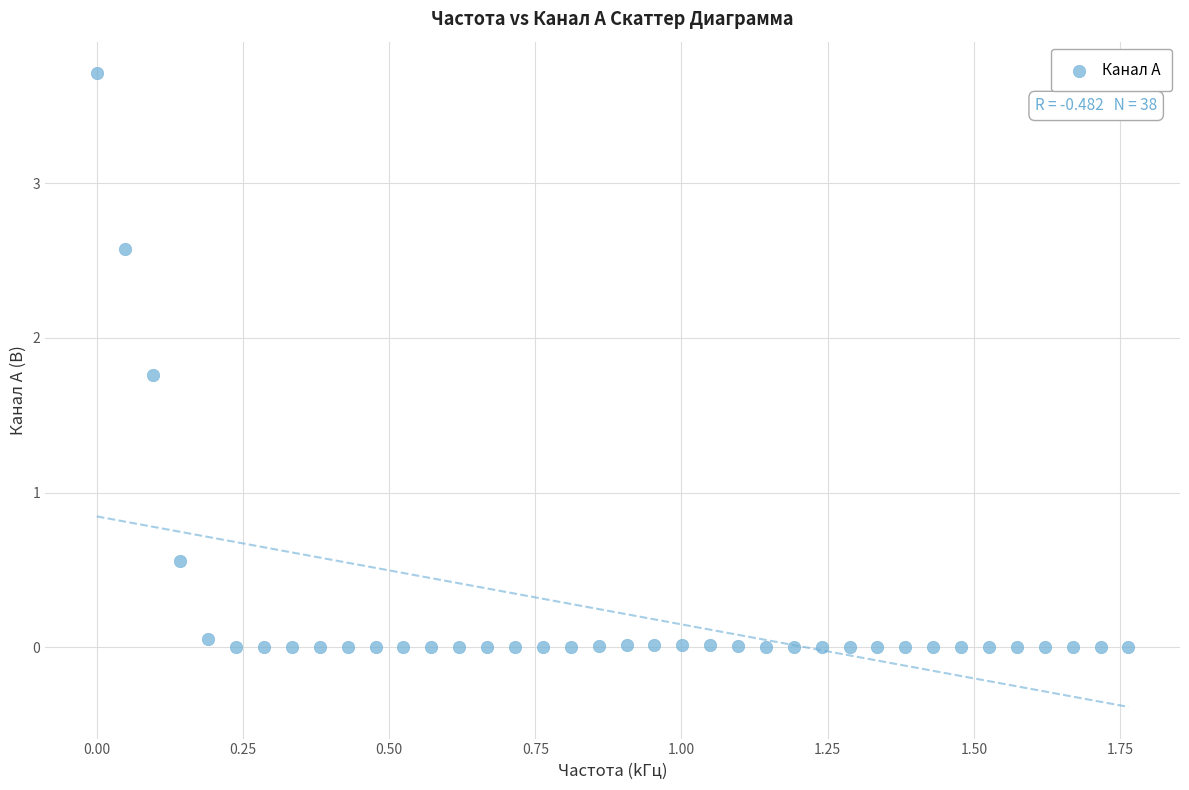

What is the range of X values (max minus min)?

1.8